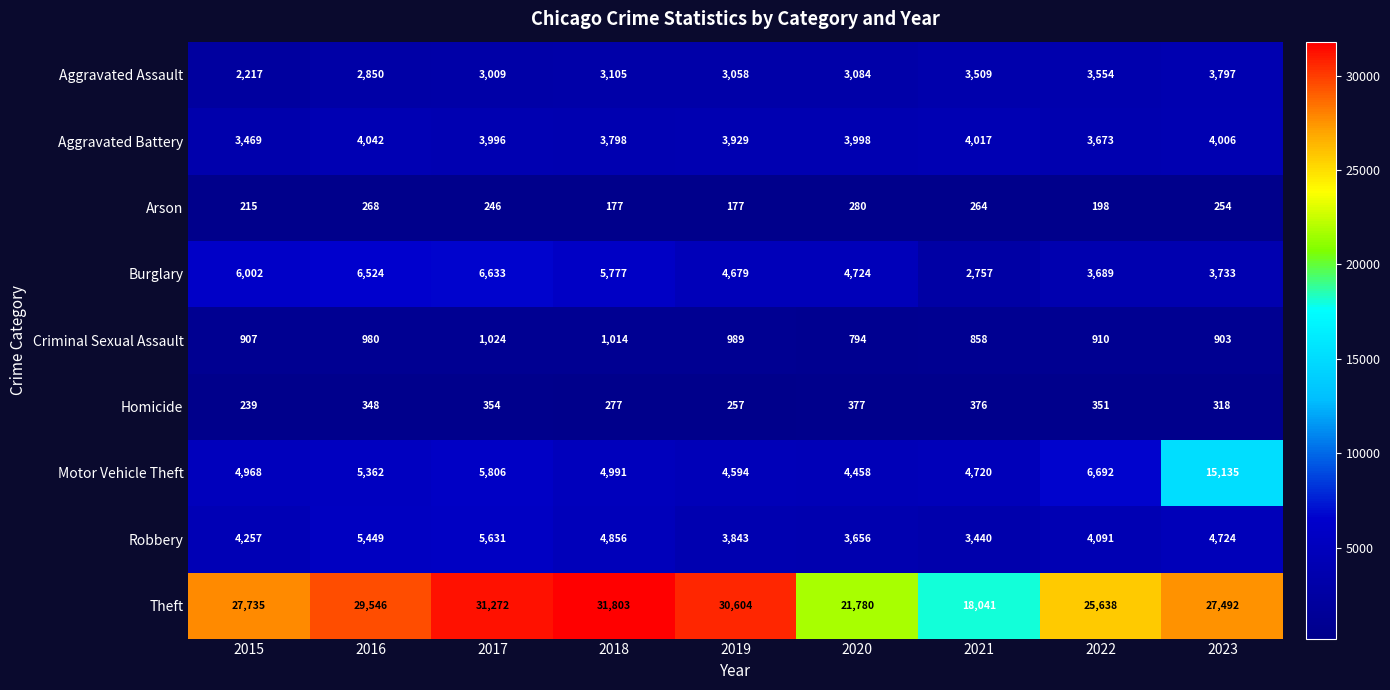

Which series has the largest total across all categories?

Theft